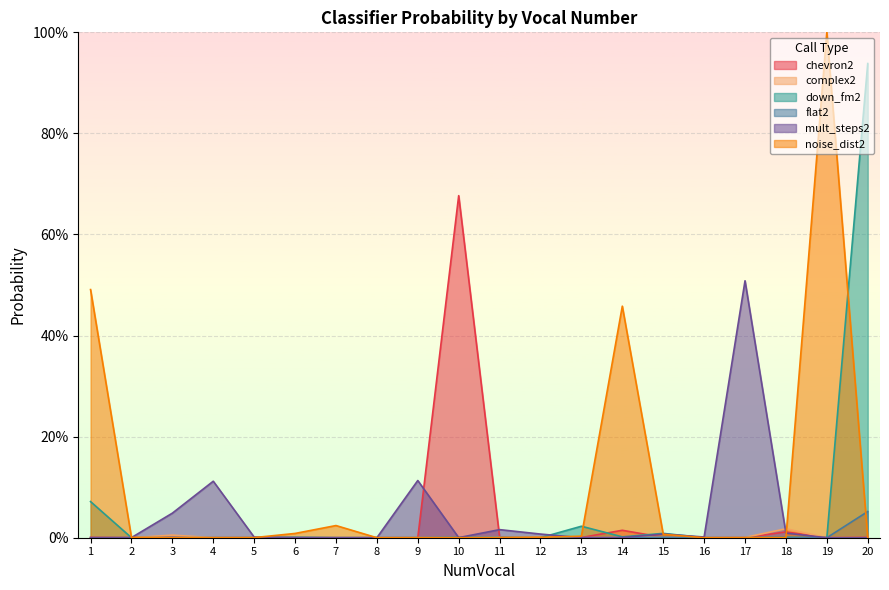

After their last crossing, which series has the higher values: complex2 or chevron2?

chevron2